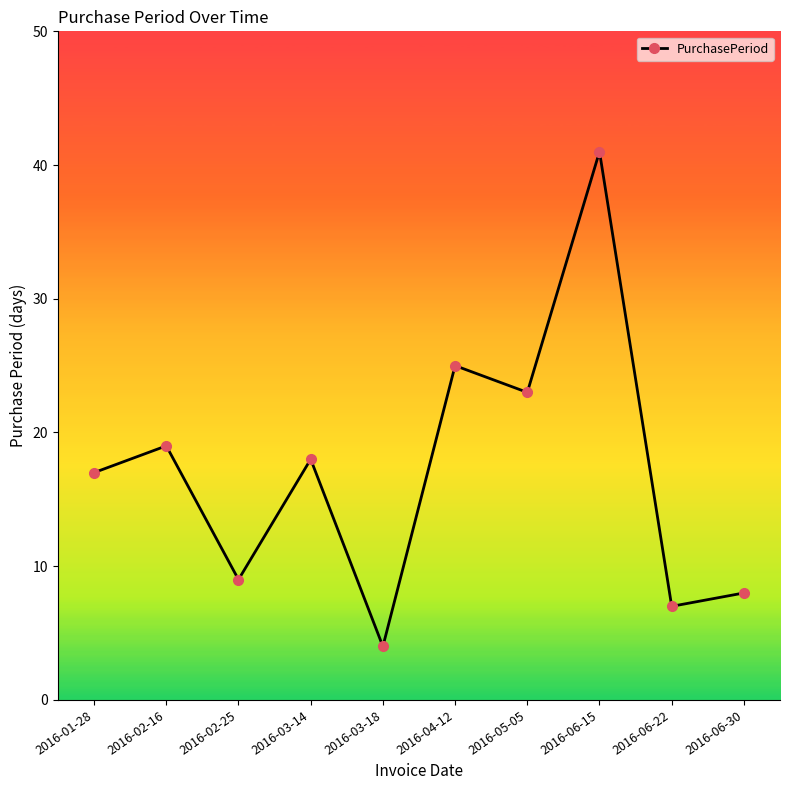

List the labels in order of value, largest first.

2016-06-15, 2016-04-12, 2016-05-05, 2016-02-16, 2016-03-14, 2016-01-28, 2016-02-25, 2016-06-30, 2016-06-22, 2016-03-18